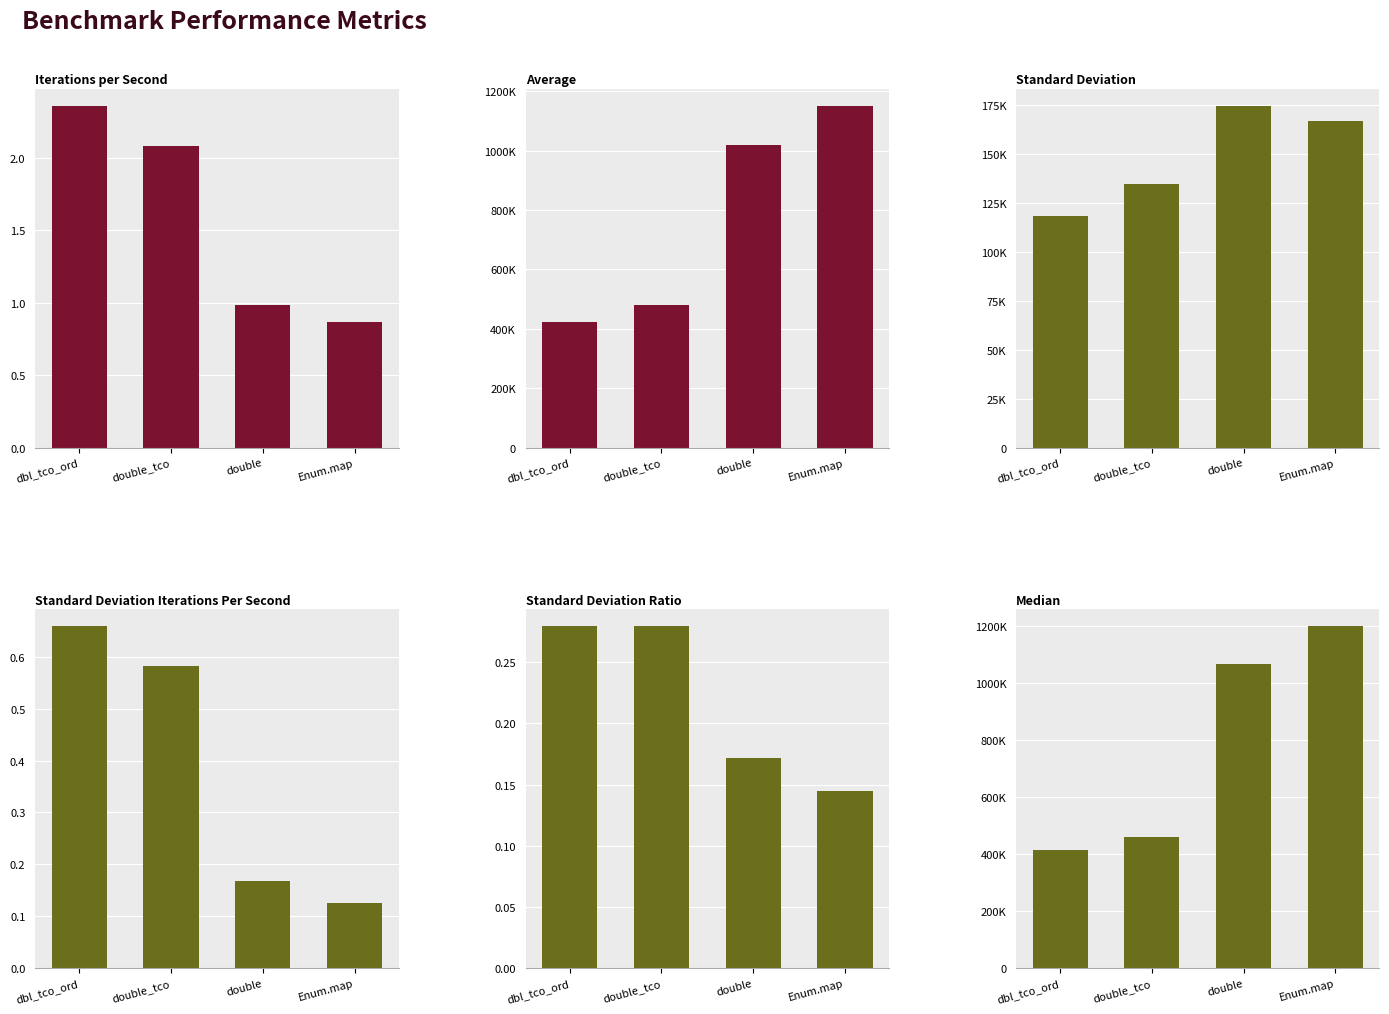

List the labels in order of Standard Deviation Ratio value, largest first.

double_tco, dbl_tco_ord, double, Enum.map